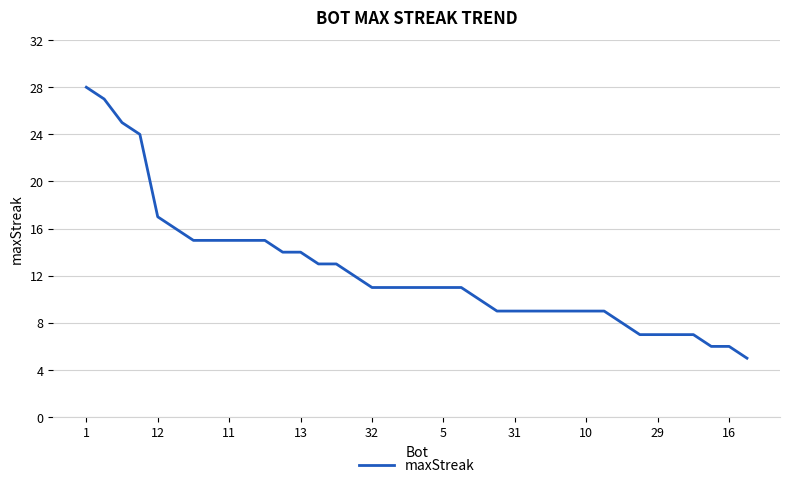

Is this an area chart (filled region under the line)?

No